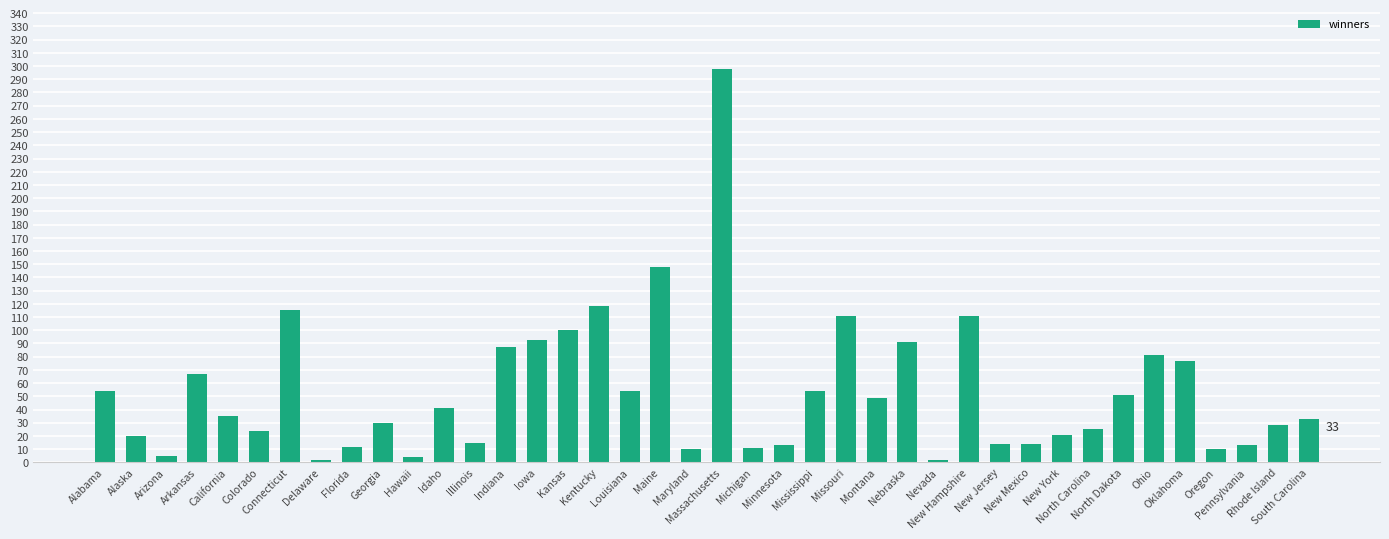

What is the label of the 29th bar from the right?

Idaho